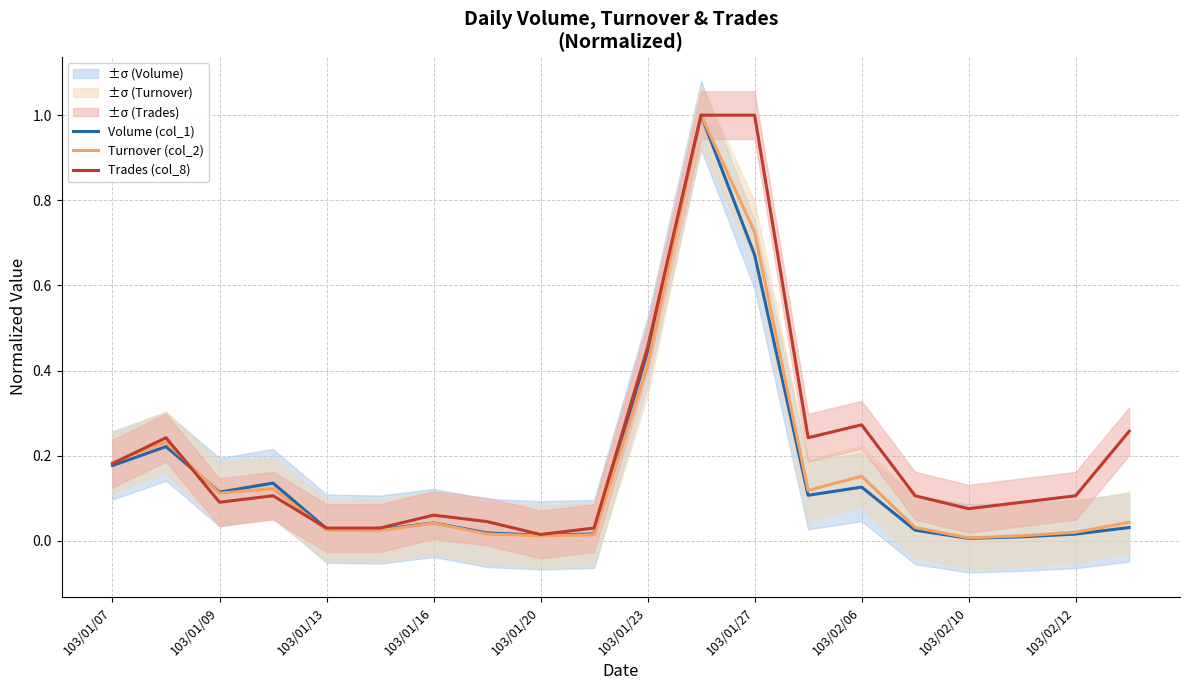

The Turnover (col_2) series shows 0.1 at 103/01/09. True or false?

True